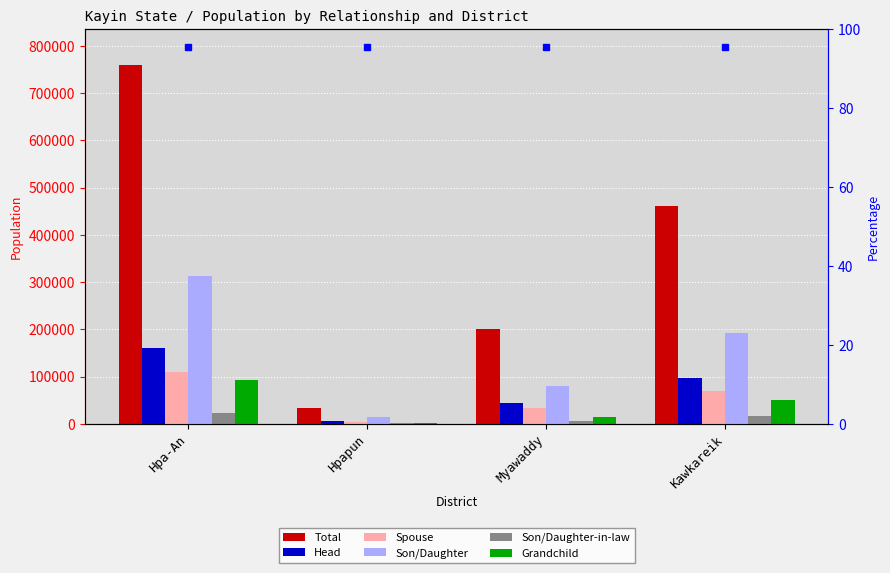

How many series are shown in this chart?

6